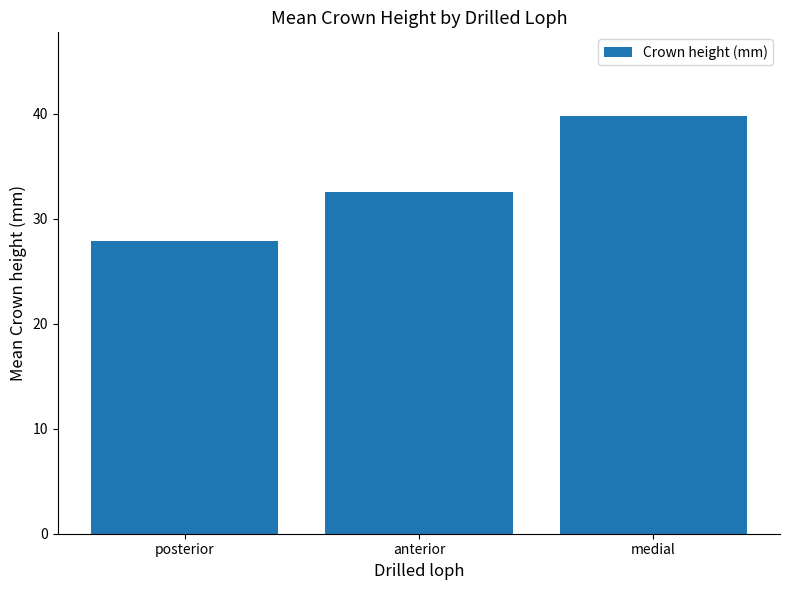

Does the chart contain any negative values?

No